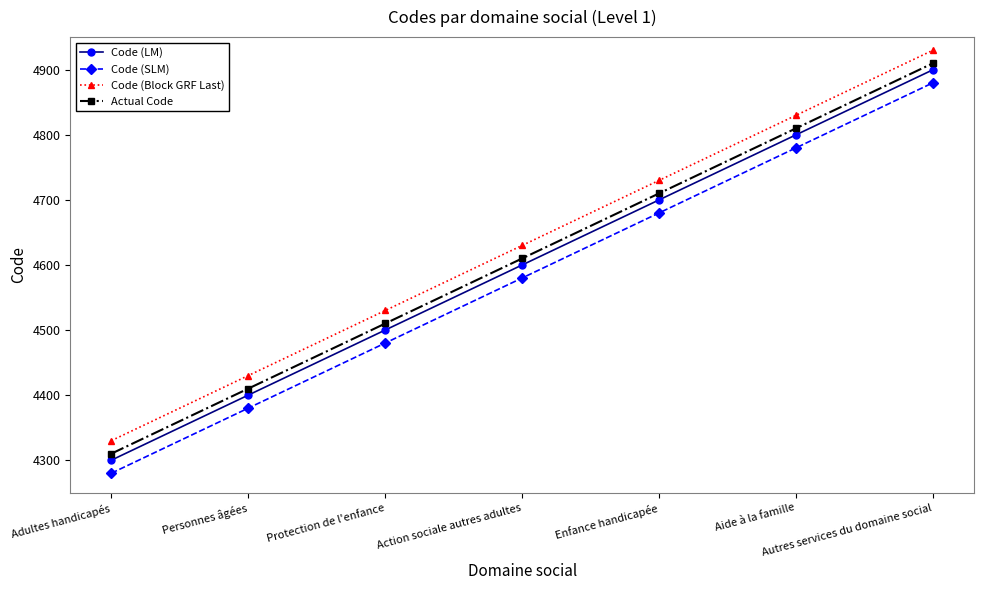

Read the Actual Code value at Enfance handicapée, to the nearest 100.

4700